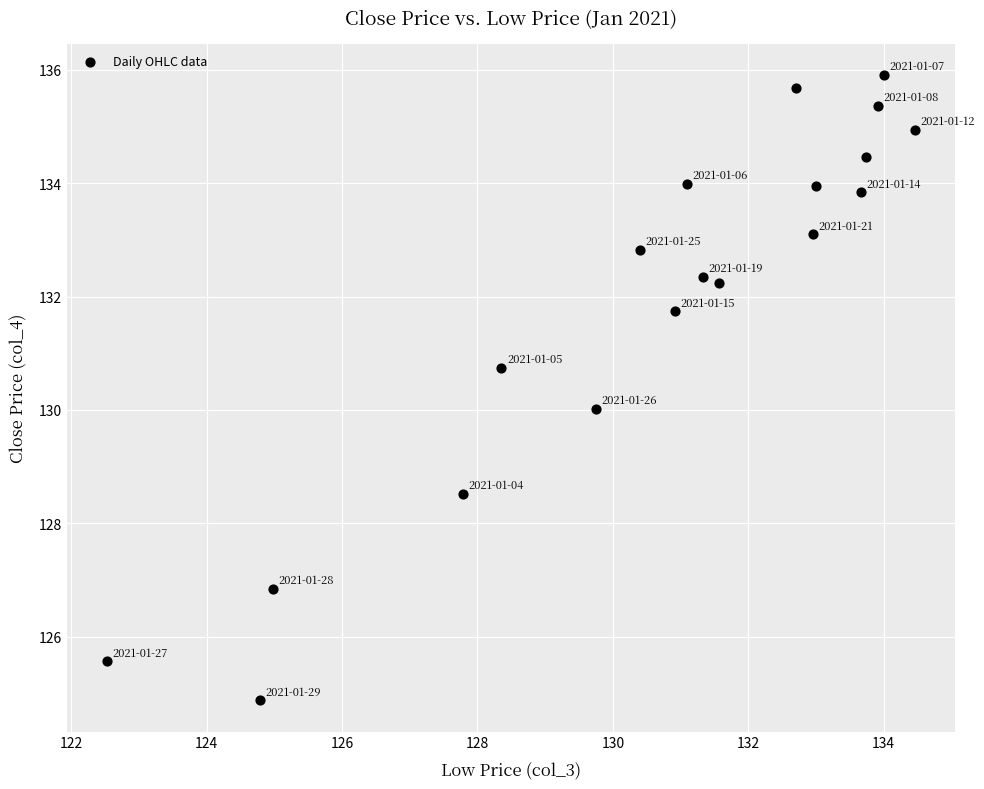

What is the range of X values (max minus min)?

11.9